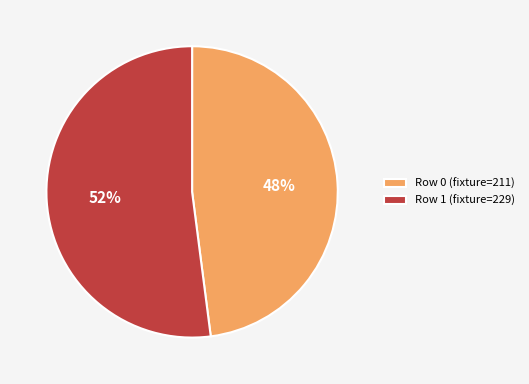

To the nearest percent, what is the difference between the largest and smallest slice percentages?

4%